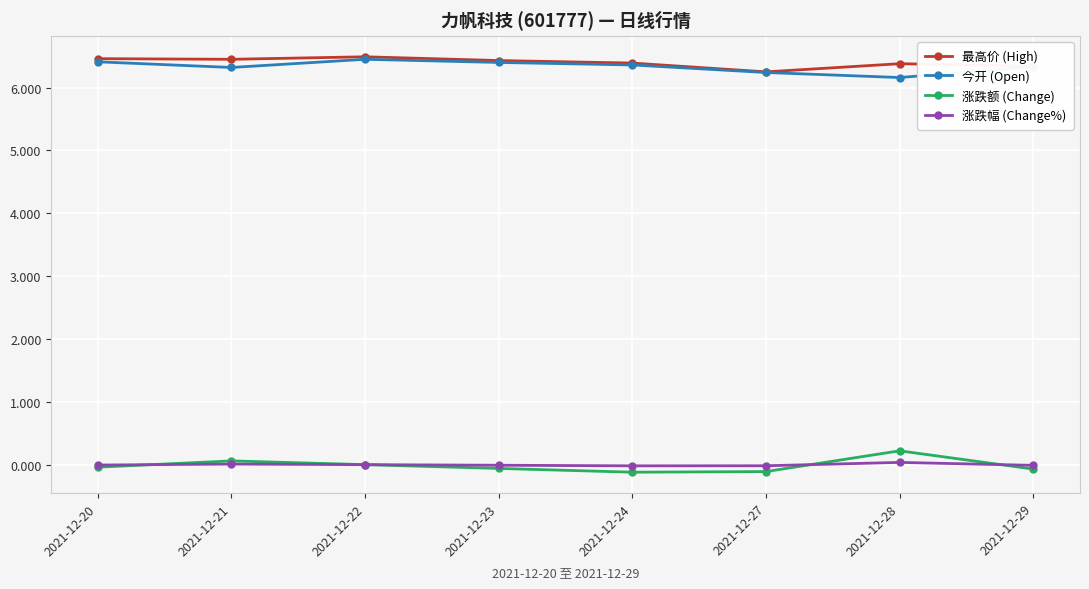

What is the sum of the 今开 (Open) values at 2021-12-28 and 2021-12-22?

12.6